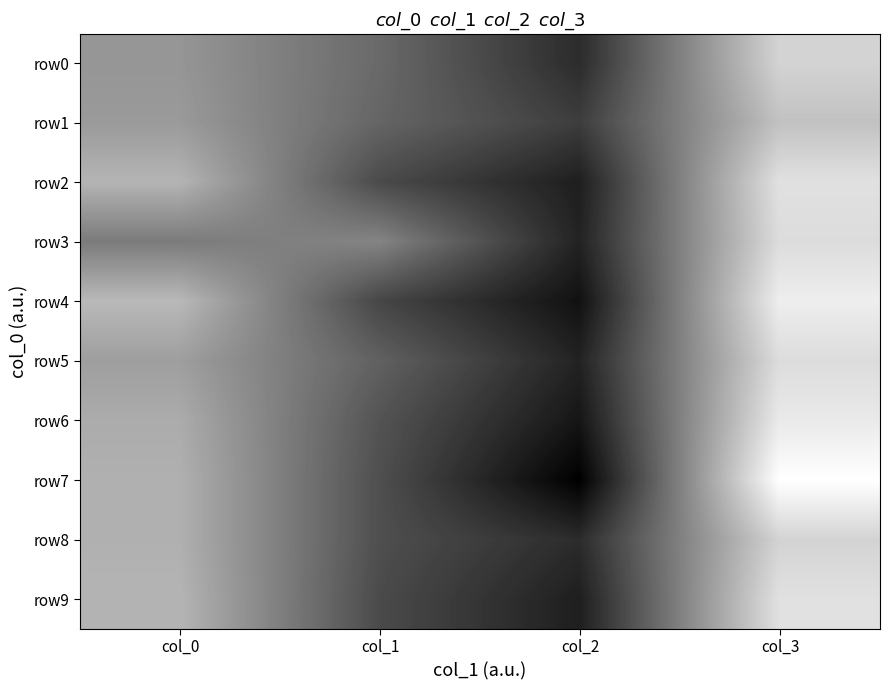

What is the maximum value shown in the chart?

79